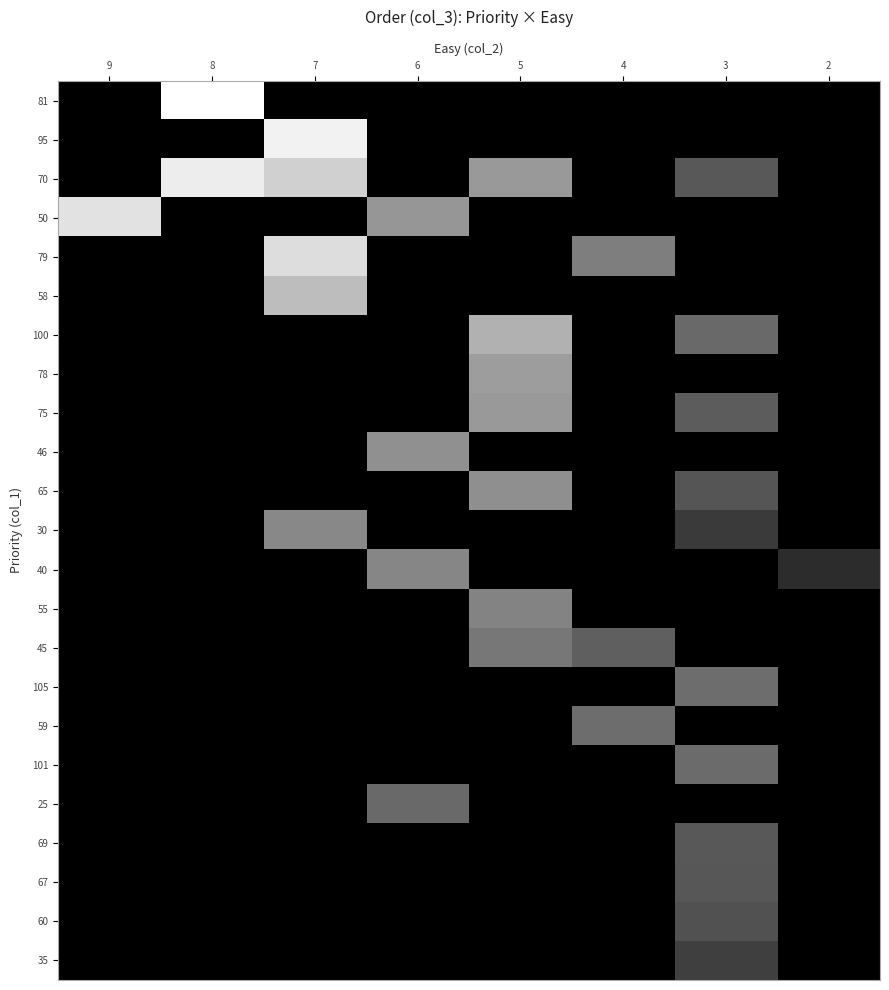

What is the difference between the highest and lowest values at 7?

68.2